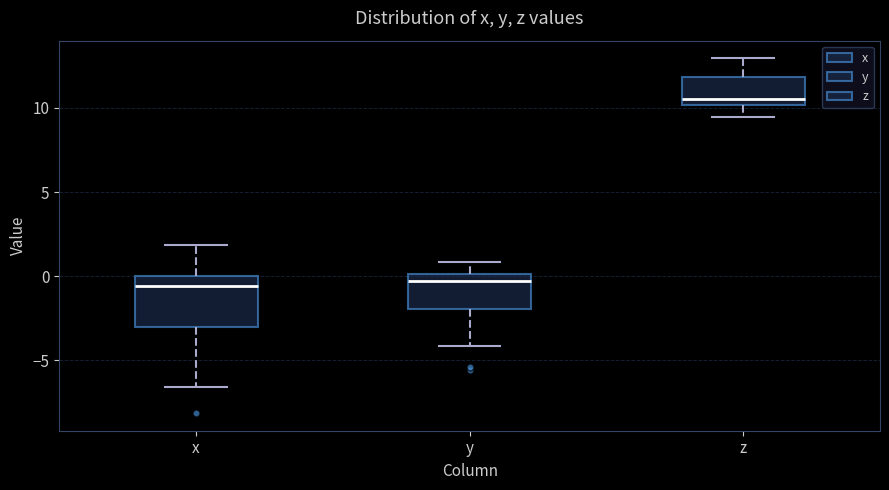

Reading left to right, transcribe this box plot: for each box, give where its median line is, the range the box spans, and where its two whiskers end, as read against the y-axis. The values are not printed on the chart, so give them approximately, as read against the axis.

x: median -0.5, box -3.0 to 0.0, whiskers -6.5 to 2.0
y: median -0.5, box -2.0 to 0.0, whiskers -4.0 to 1.0
z: median 10.5, box 10.0 to 12.0, whiskers 9.5 to 13.0